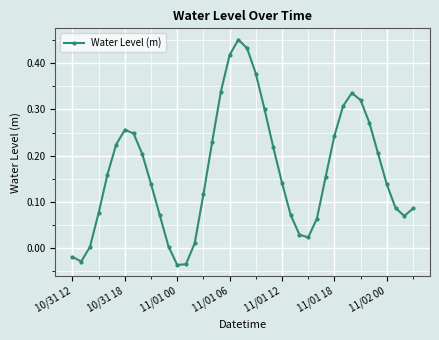

How many data points are less than 0?

4